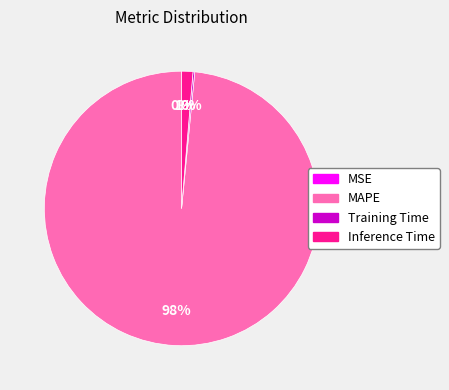

Is the sum of MAPE and Inference Time greater than half?

Yes